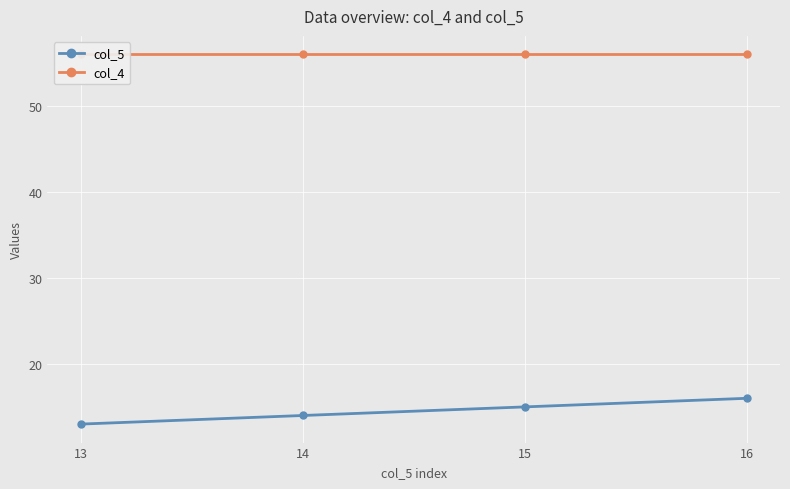

Between 14 and 15, which series saw the biggest shift?

col_5